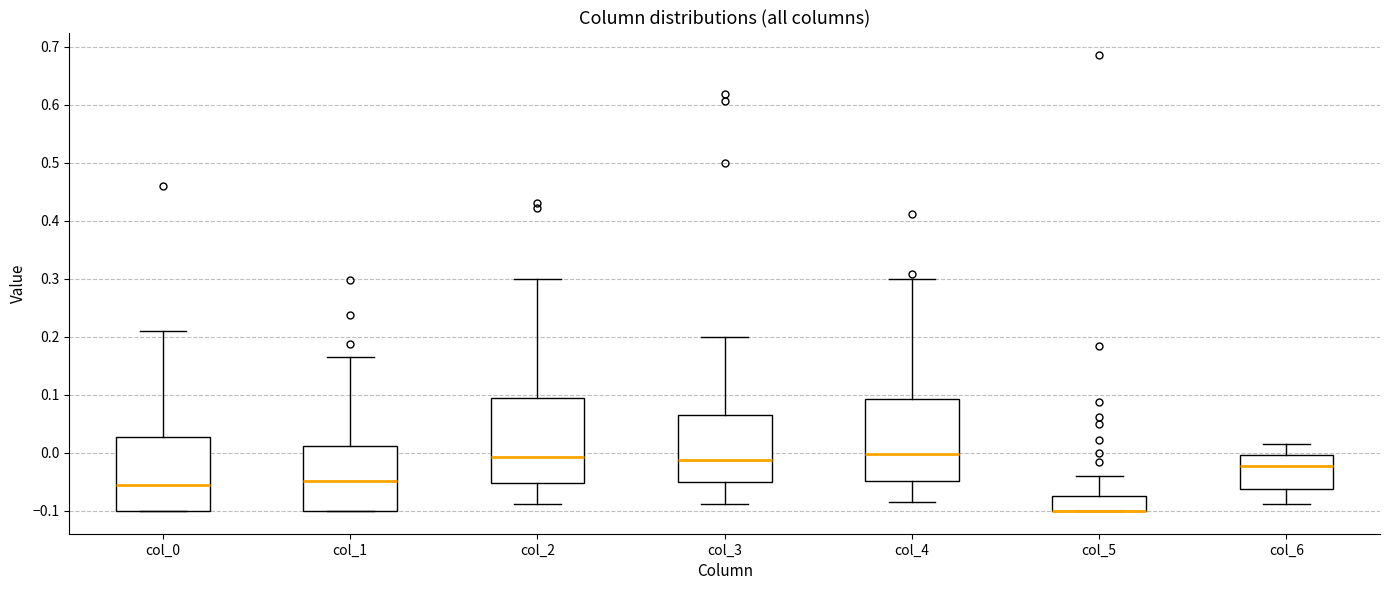

Reading left to right, read every box against the y-axis: the position of its median line, the range the box covers, and the ends of its whiskers. The values are not printed on the chart, so give them approximately, as read against the axis.

col_0: median -0.05, box -0.10 to 0.03, whiskers -0.10 to 0.21
col_1: median -0.05, box -0.10 to 0.01, whiskers -0.10 to 0.17
col_2: median -0.01, box -0.05 to 0.10, whiskers -0.09 to 0.30
col_3: median -0.01, box -0.05 to 0.07, whiskers -0.09 to 0.20
col_4: median 0.00, box -0.05 to 0.09, whiskers -0.08 to 0.30
col_5: median -0.10 (drawn on the box's lower edge), box -0.10 to -0.07, whiskers -0.10 to -0.04
col_6: median -0.02, box -0.06 to 0.00, whiskers -0.09 to 0.01